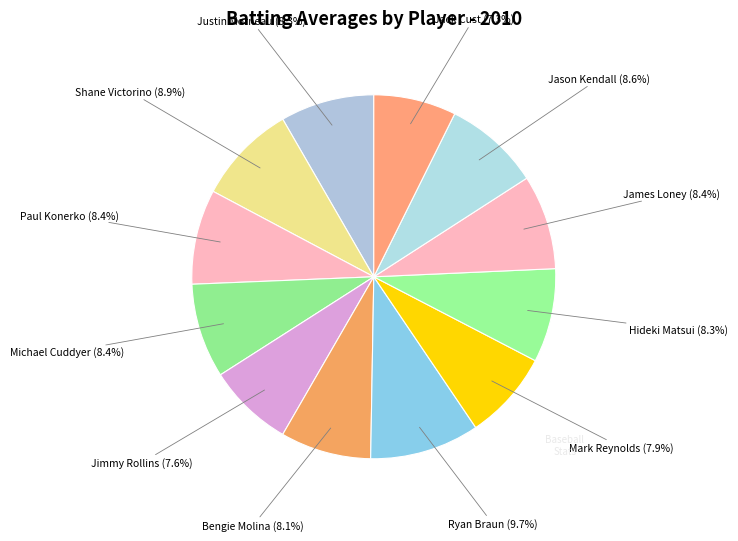

Is it true that Jason Kendall is 22% of the pie?

False